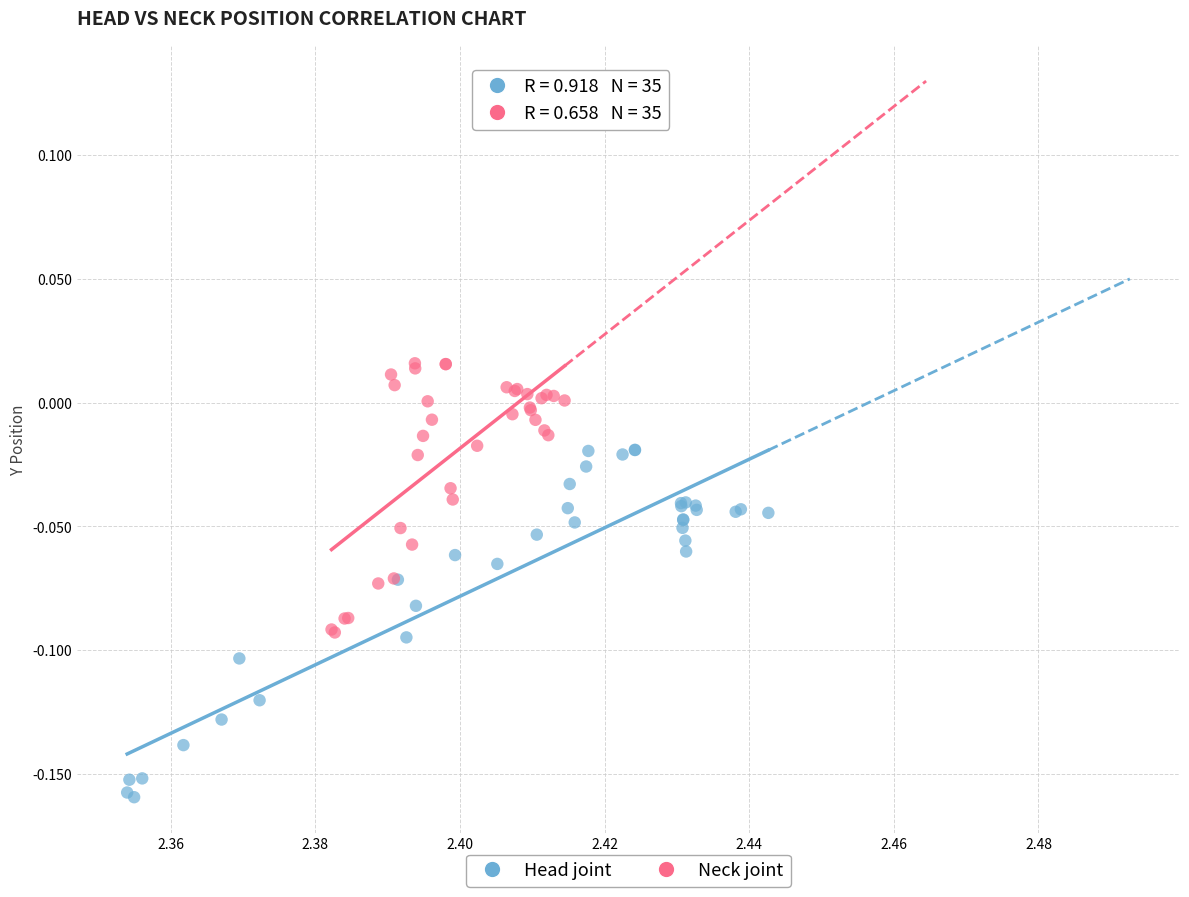

Which series reaches the maximum Y coordinate?

Neck joint